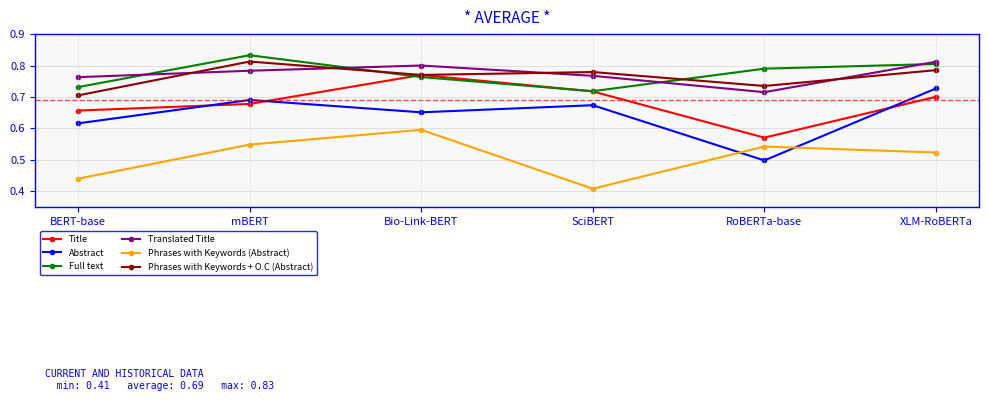

True or false: Phrases with Keywords + O.C (Abstract) has a value of 1.1 at SciBERT.

False